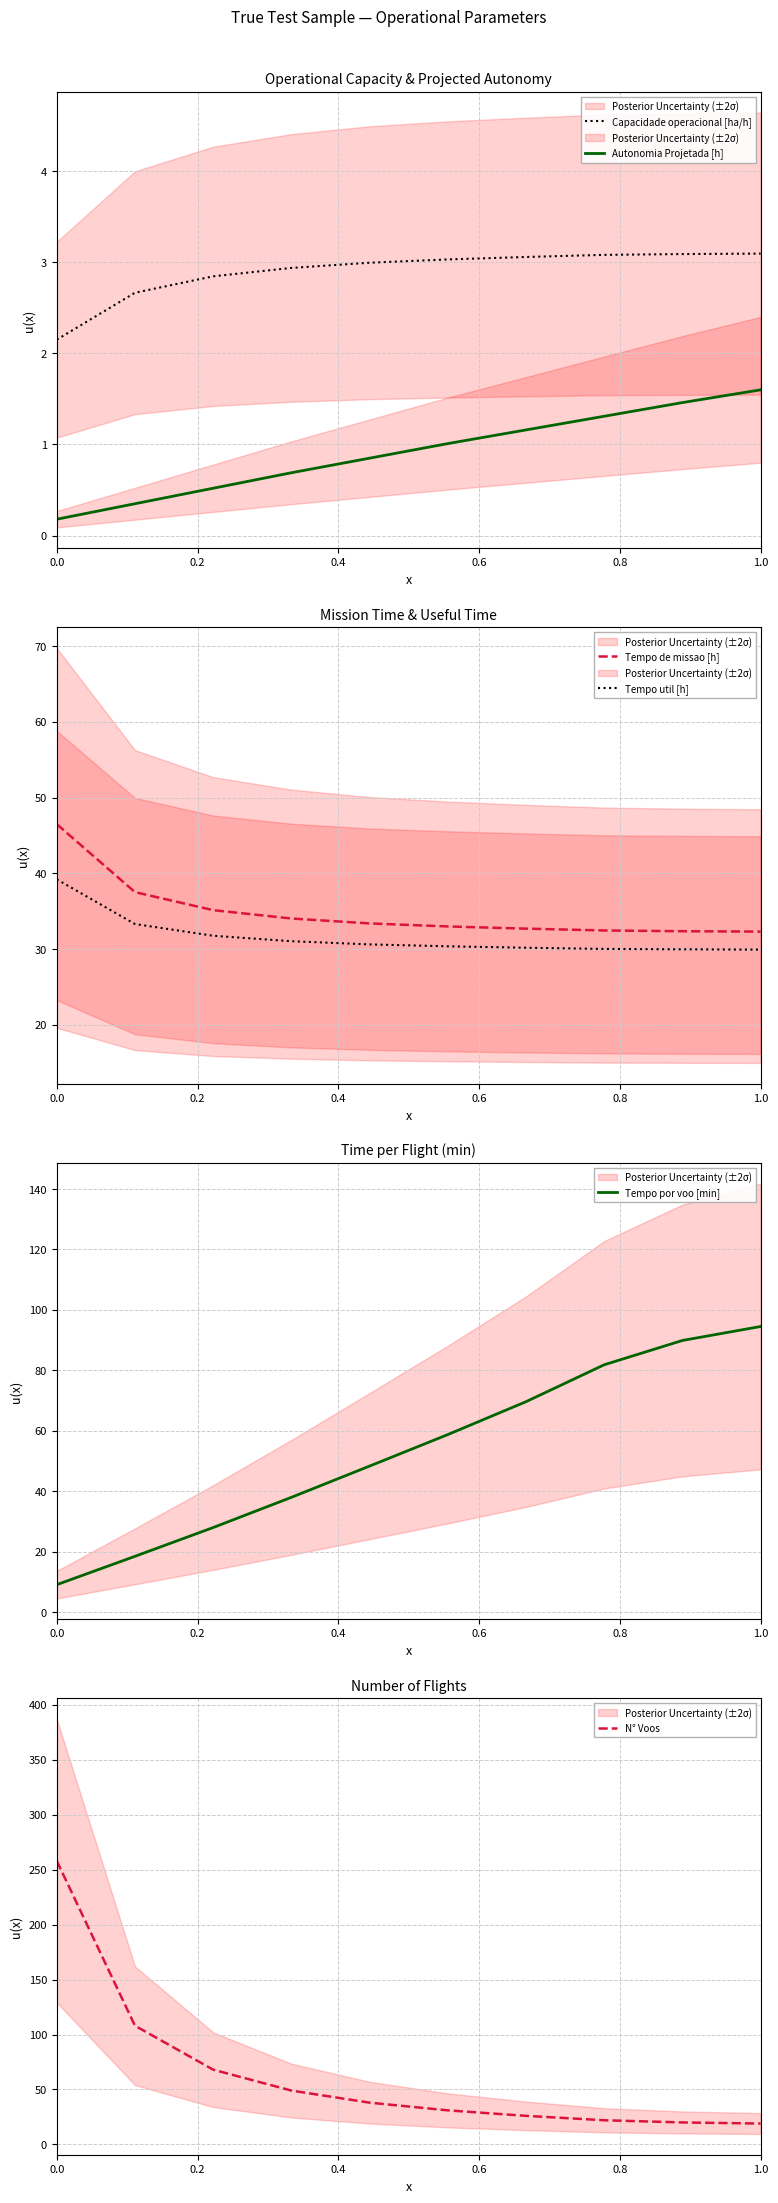

True or false: Capacidade operacional [ha/h] and Autonomia Projetada [h] intersect in this chart.

False